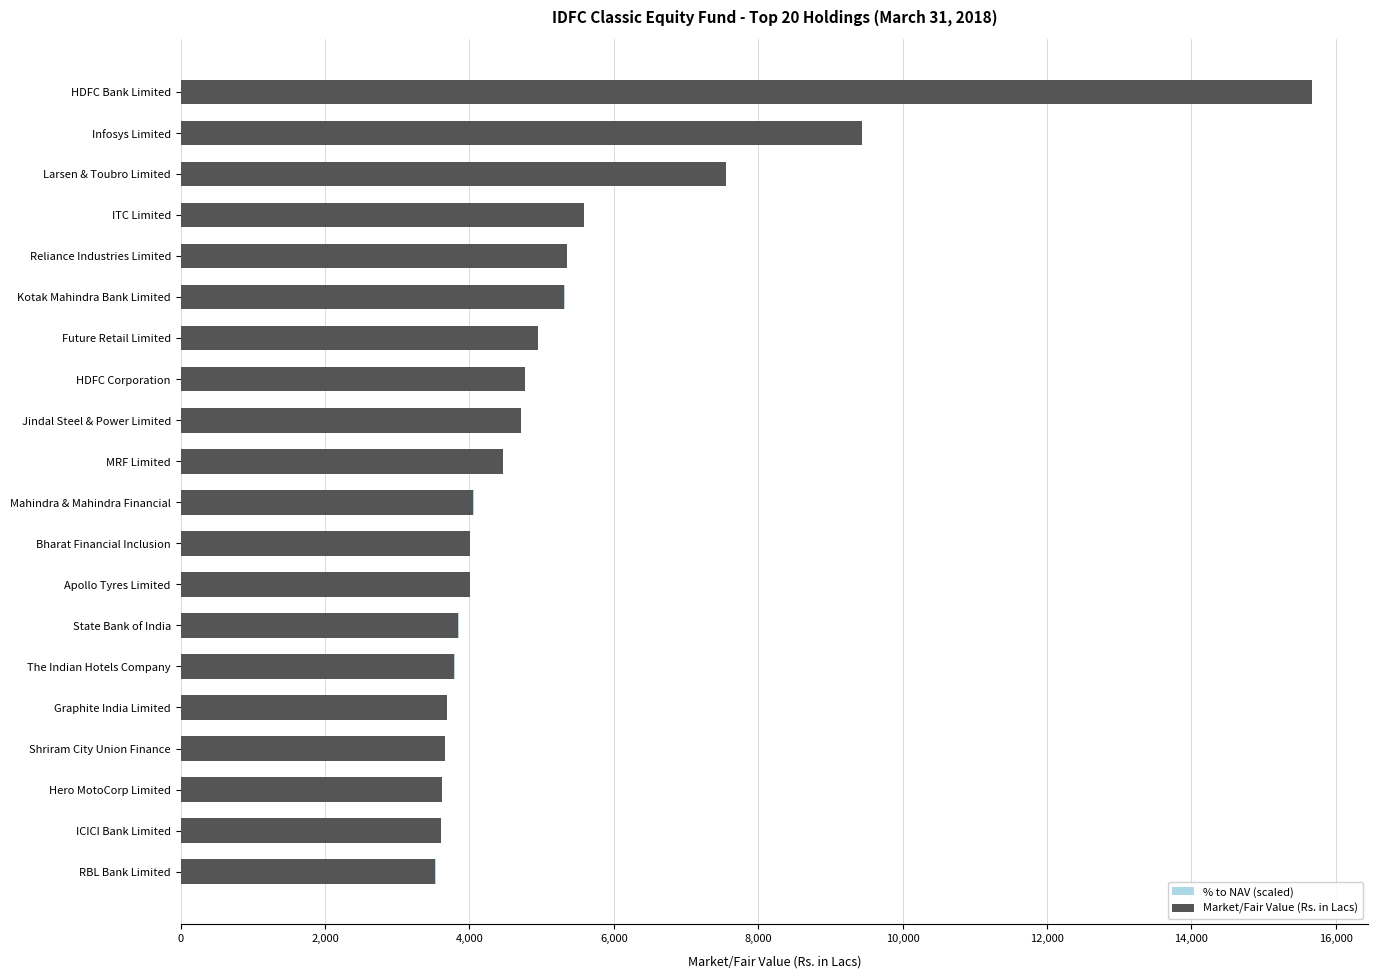

Does the chart contain any negative values?

No